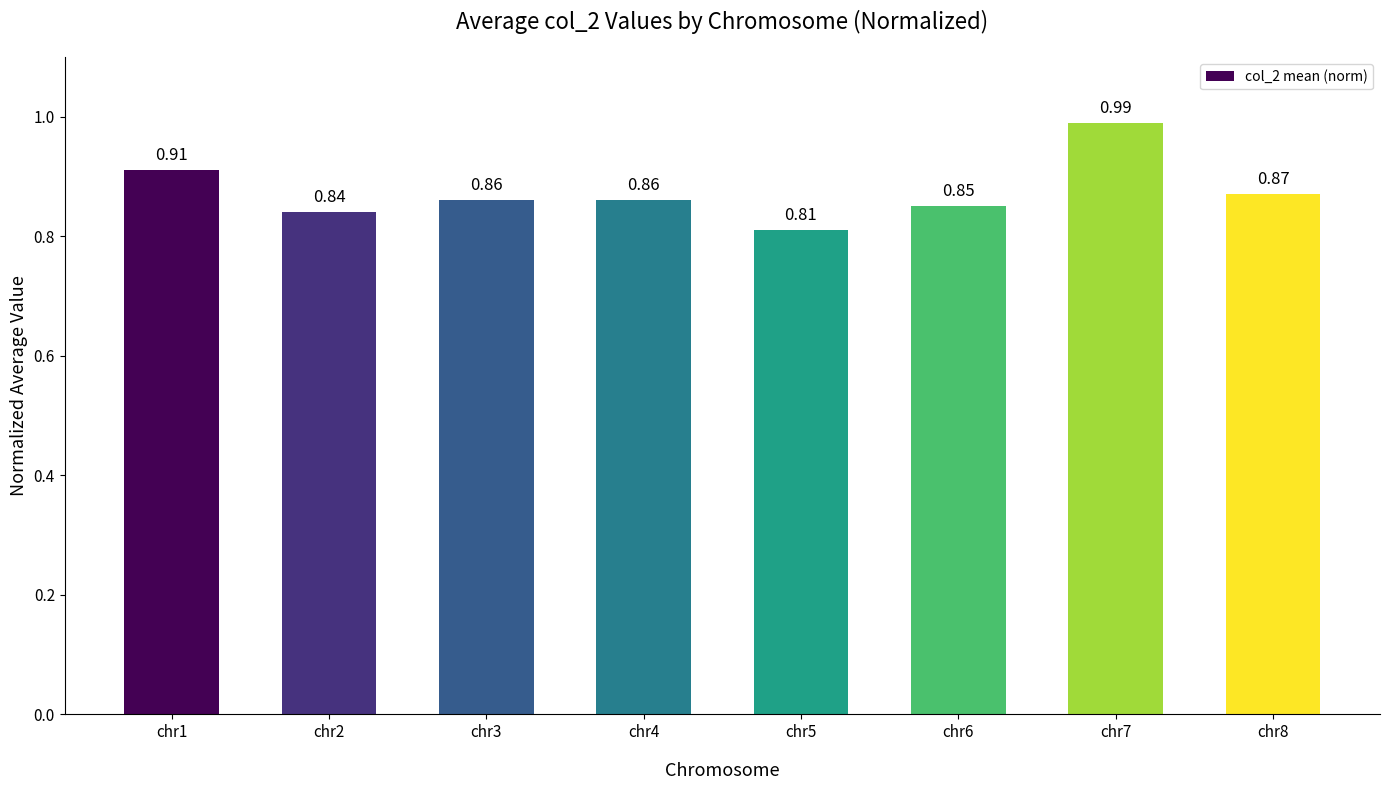

What is the sum of the values at chr7 and chr3?

1.9